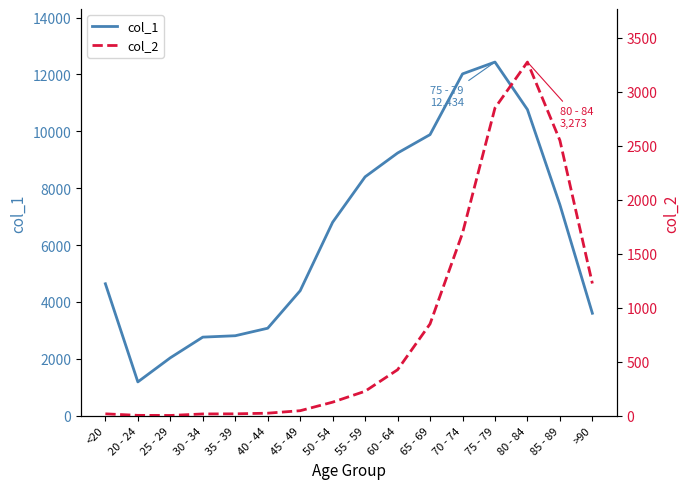

What is the label of the 4th point from the right?

75 - 79